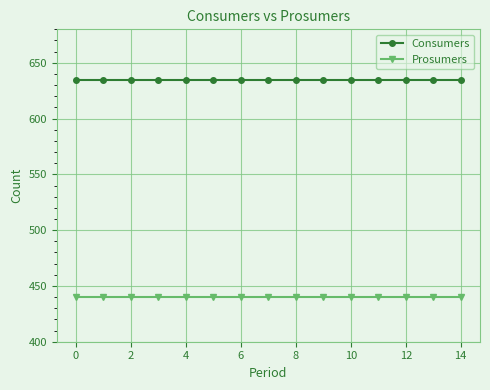

What is the minimum value for Prosumers?

440